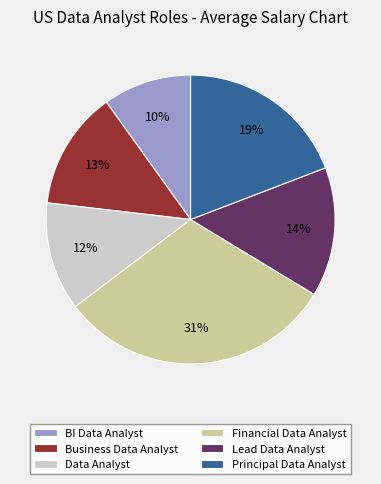

To the nearest percent, what portion does Financial Data Analyst represent?

31%